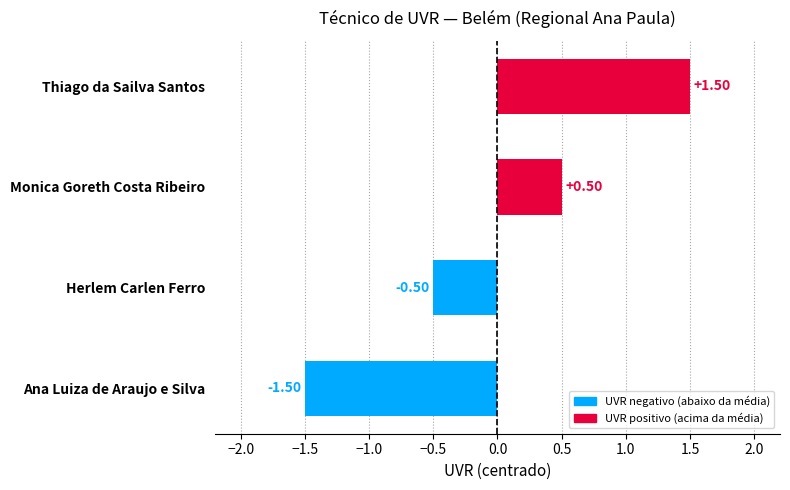

Are the bars grouped side by side (vs. stacked)?

No